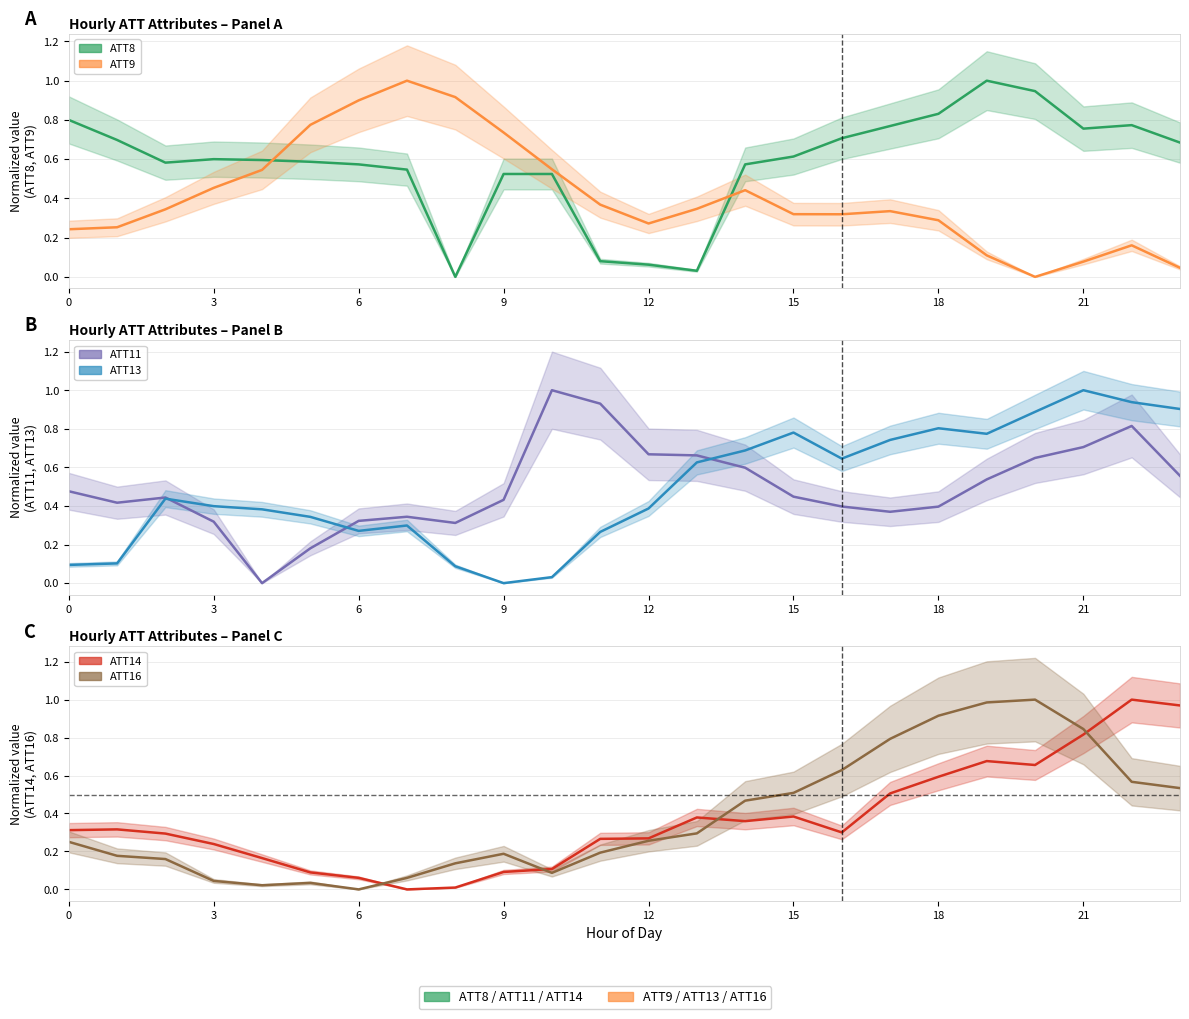

What are all the series names shown in the legend?

ATT8, ATT9, ATT11, ATT13, ATT14, ATT16